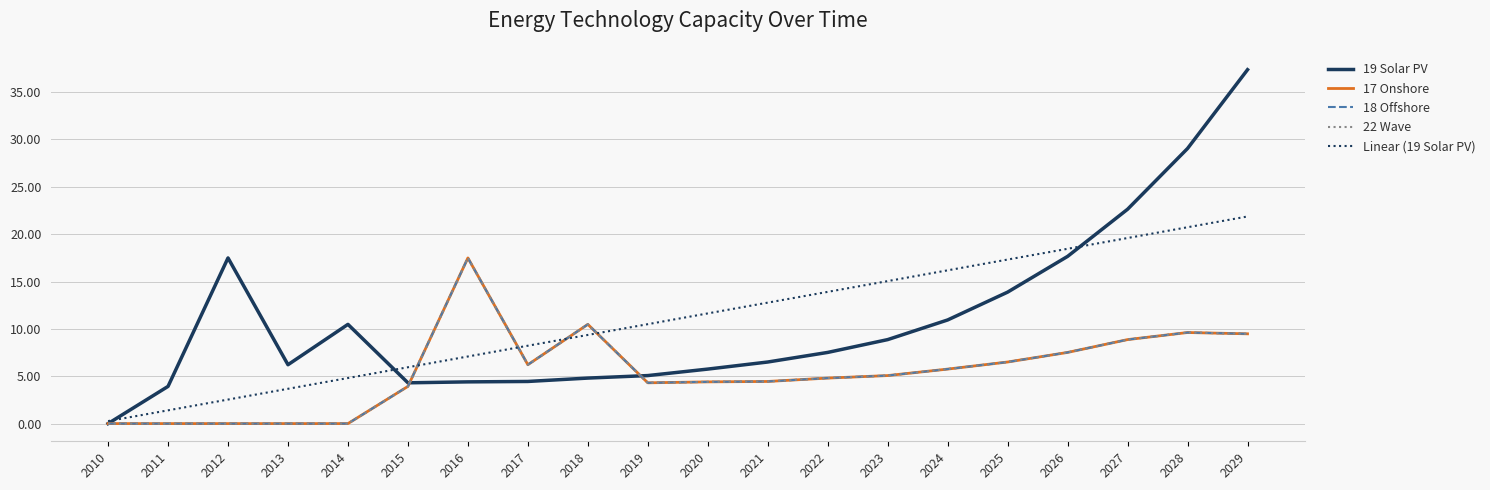

At which category is the sum across all series the highest?

2029